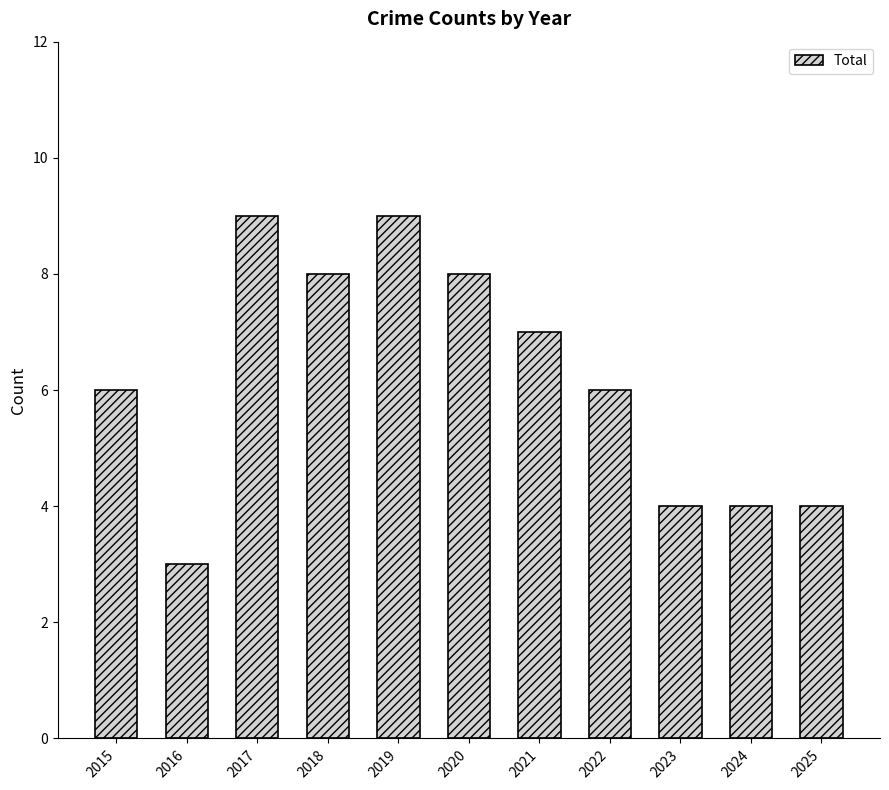

How many bars are there in total?

11